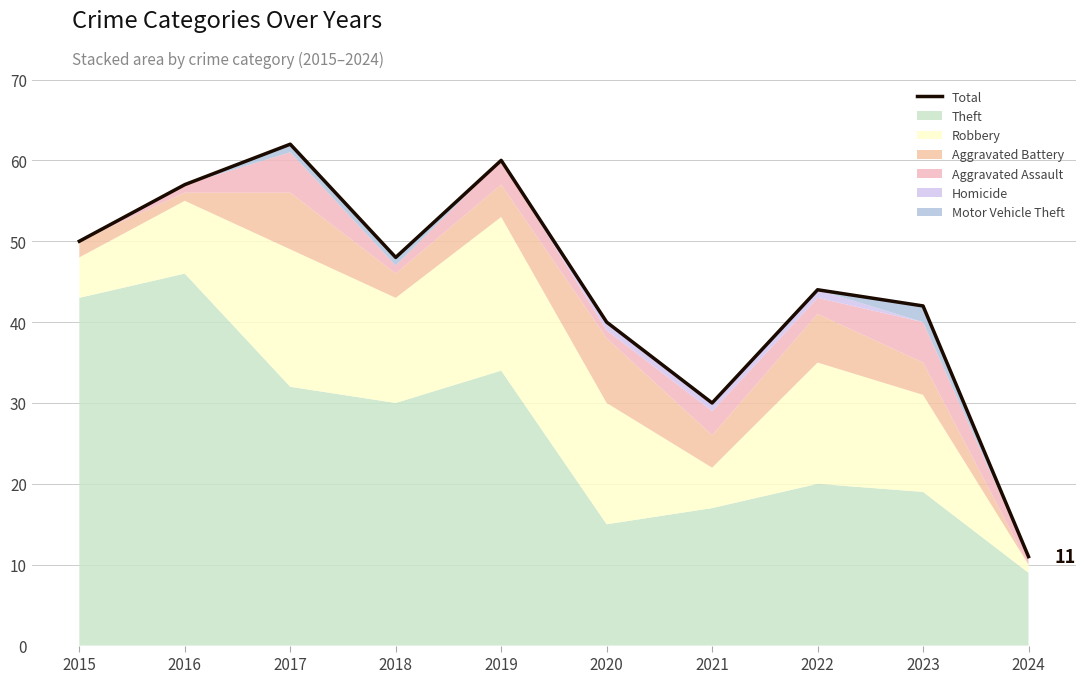

The value at 2024 is 4. True or false?

False